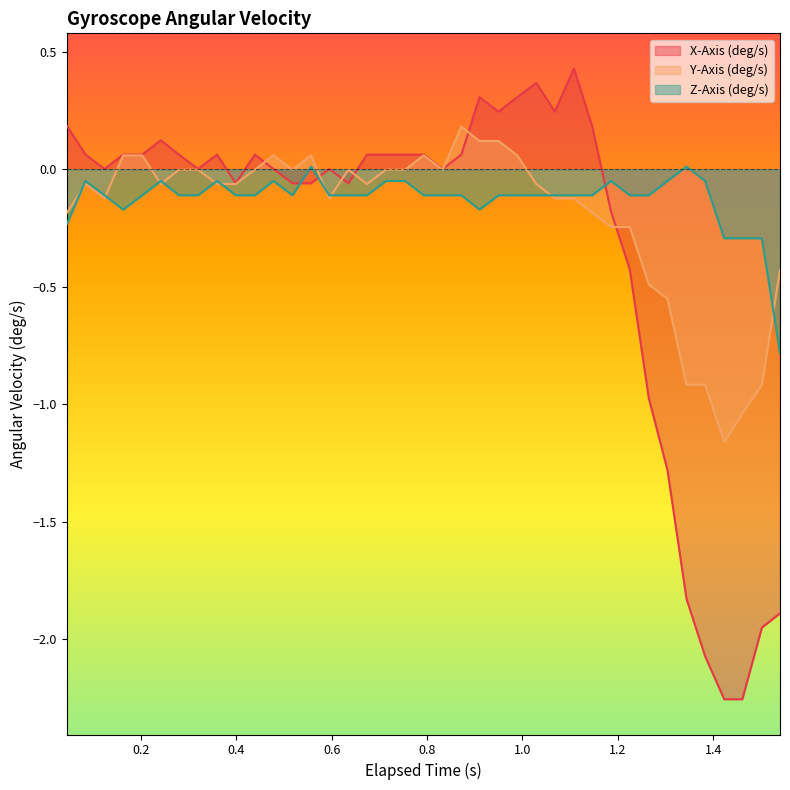

How many intersections are there between Z-Axis (deg/s) and X-Axis (deg/s)?

3